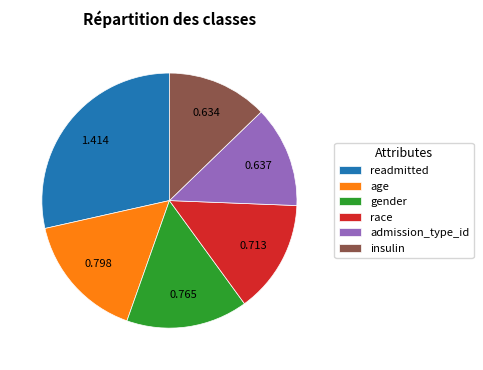

Combined, do age and readmitted account for over 50%?

No